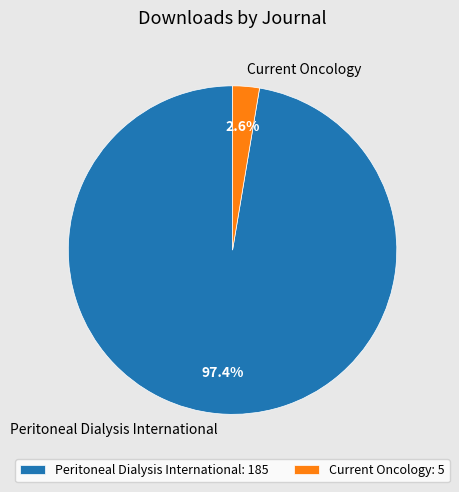

Which slice is the smallest?

Current Oncology